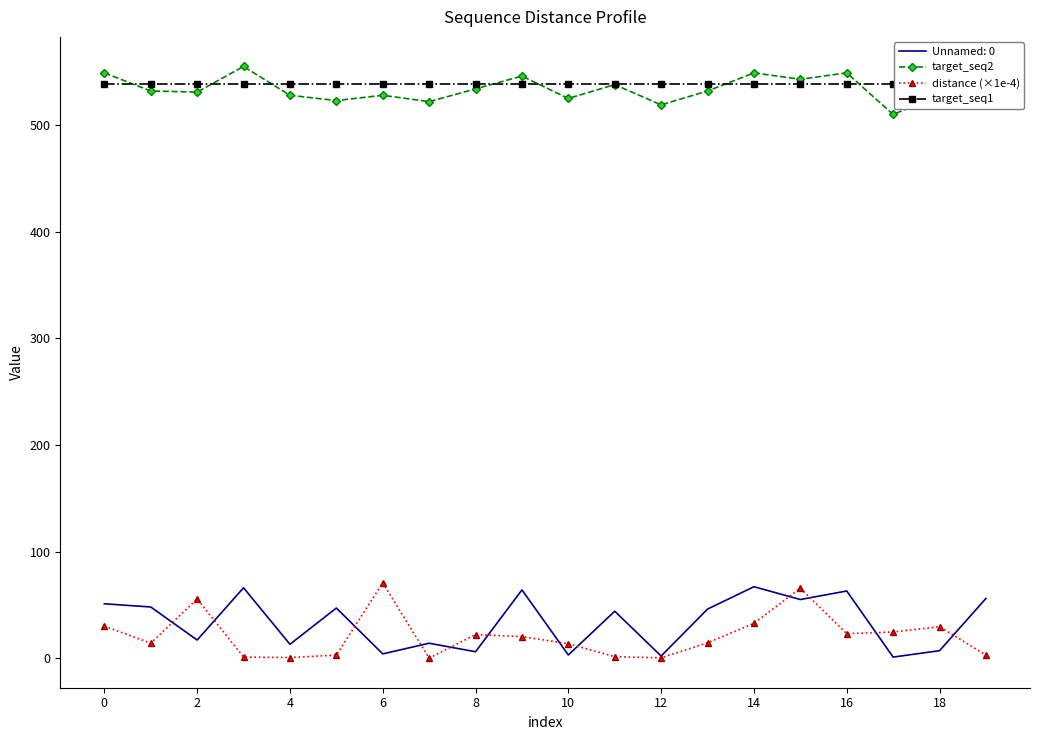

What is the value of the target_seq1 point at the 16th from the left?

539.0